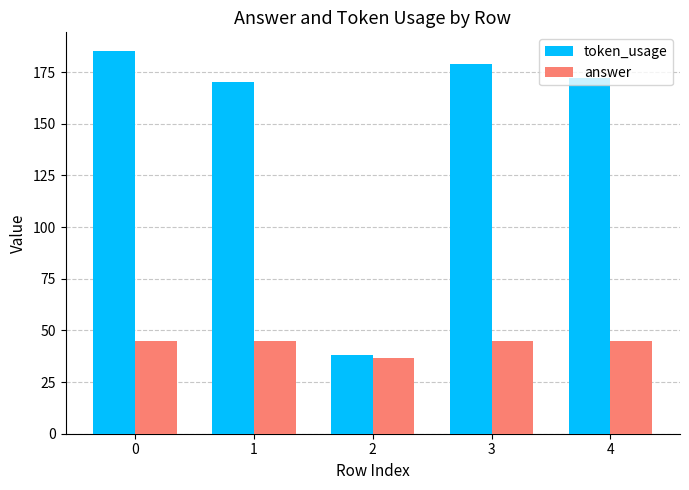

Which series has the largest range (max minus min)?

token_usage